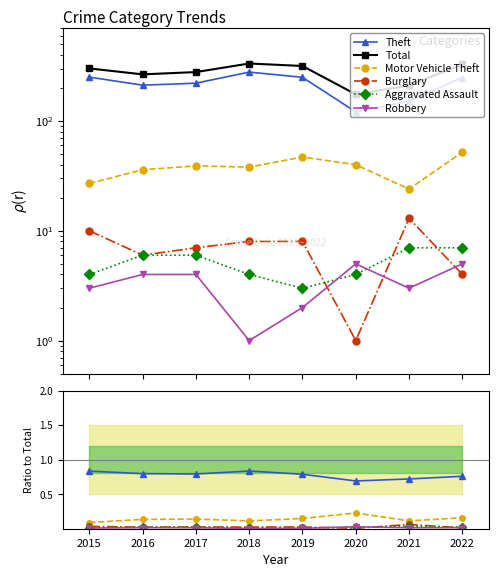

Is it true that Burglary equals 0.1 at 2021?

False